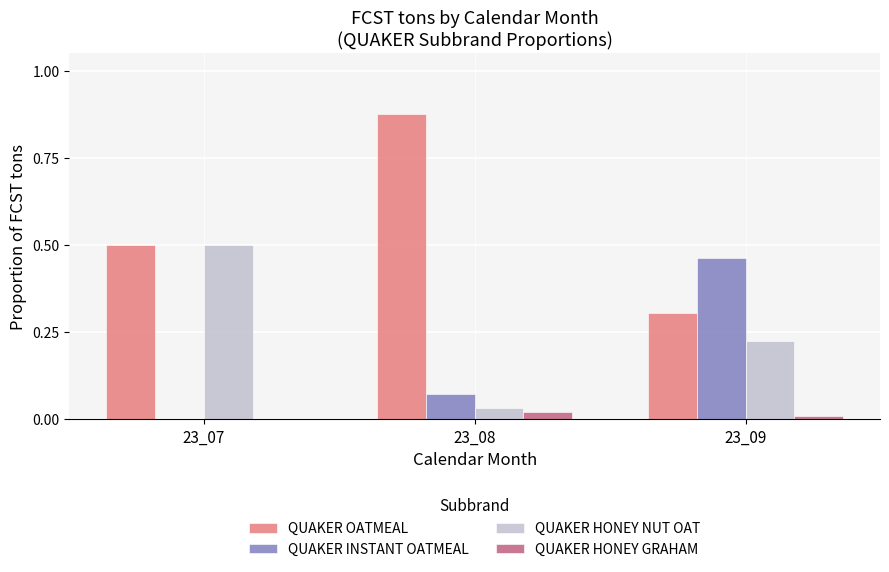

Is the value of QUAKER HONEY NUT OAT at 23_07 greater than the value of QUAKER INSTANT OATMEAL at 23_09?

Yes